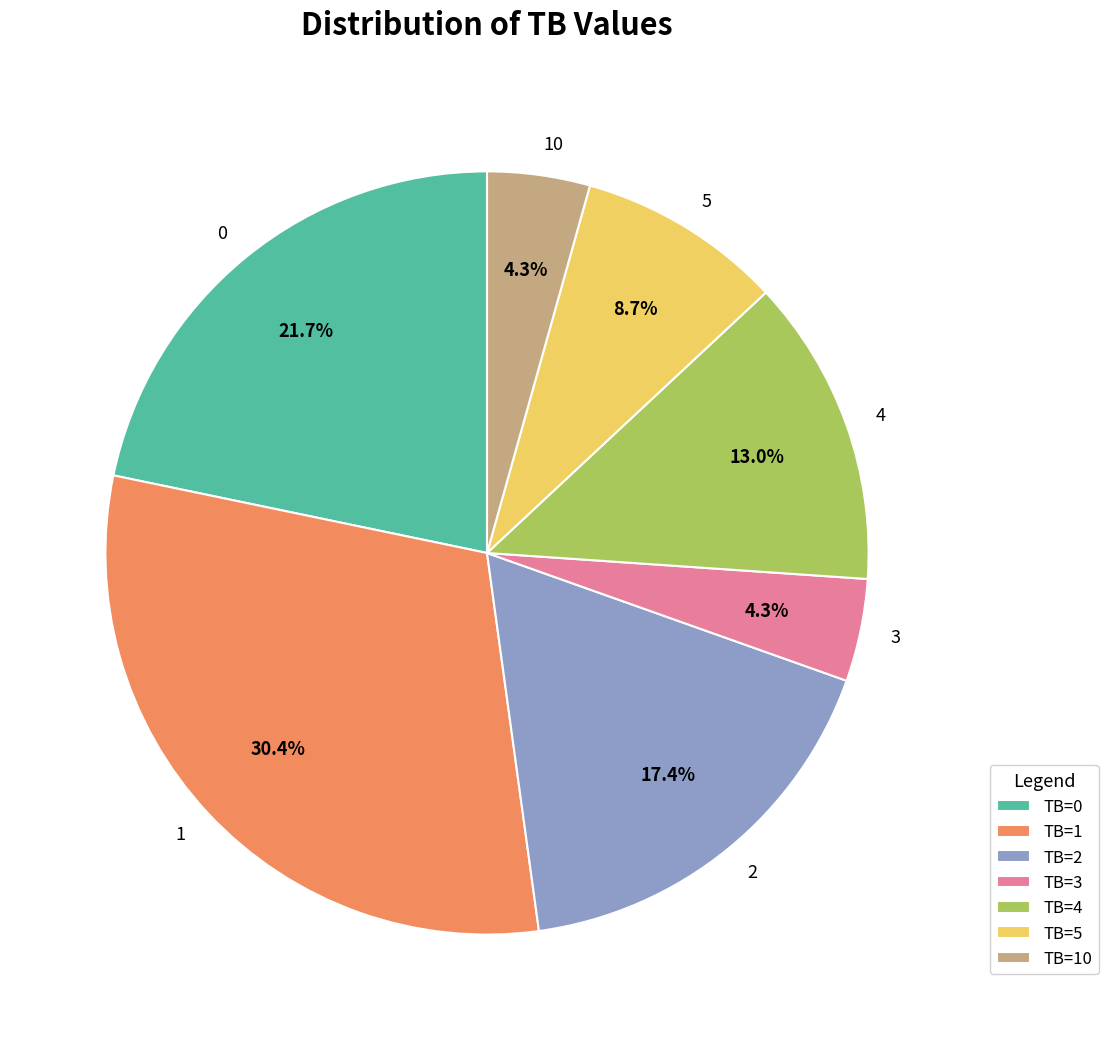

Is there a majority slice in this chart?

No